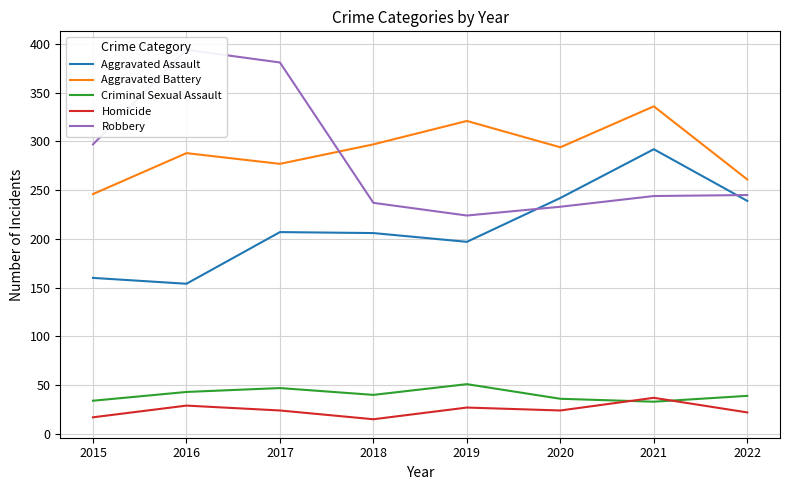

Where is Aggravated Assault nearest to the value 223?

2017